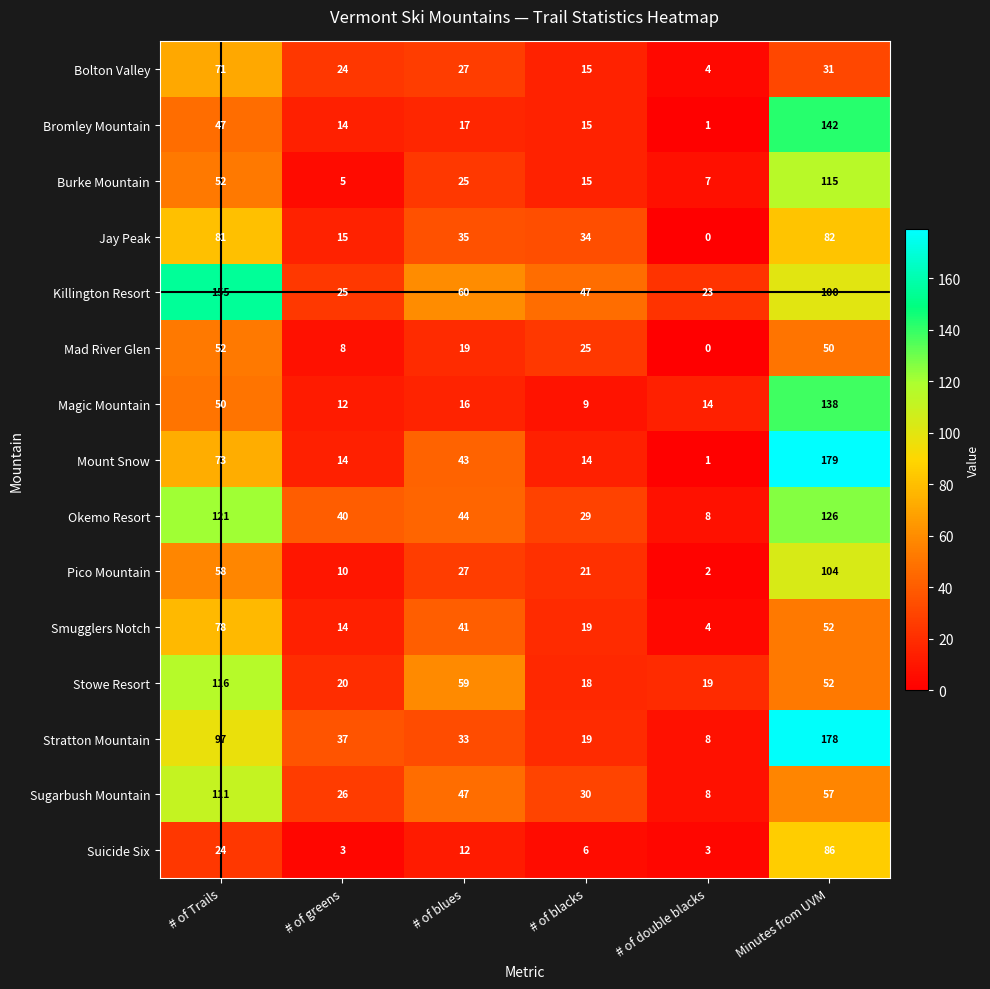

Which series has the largest total across all categories?

Killington Resort